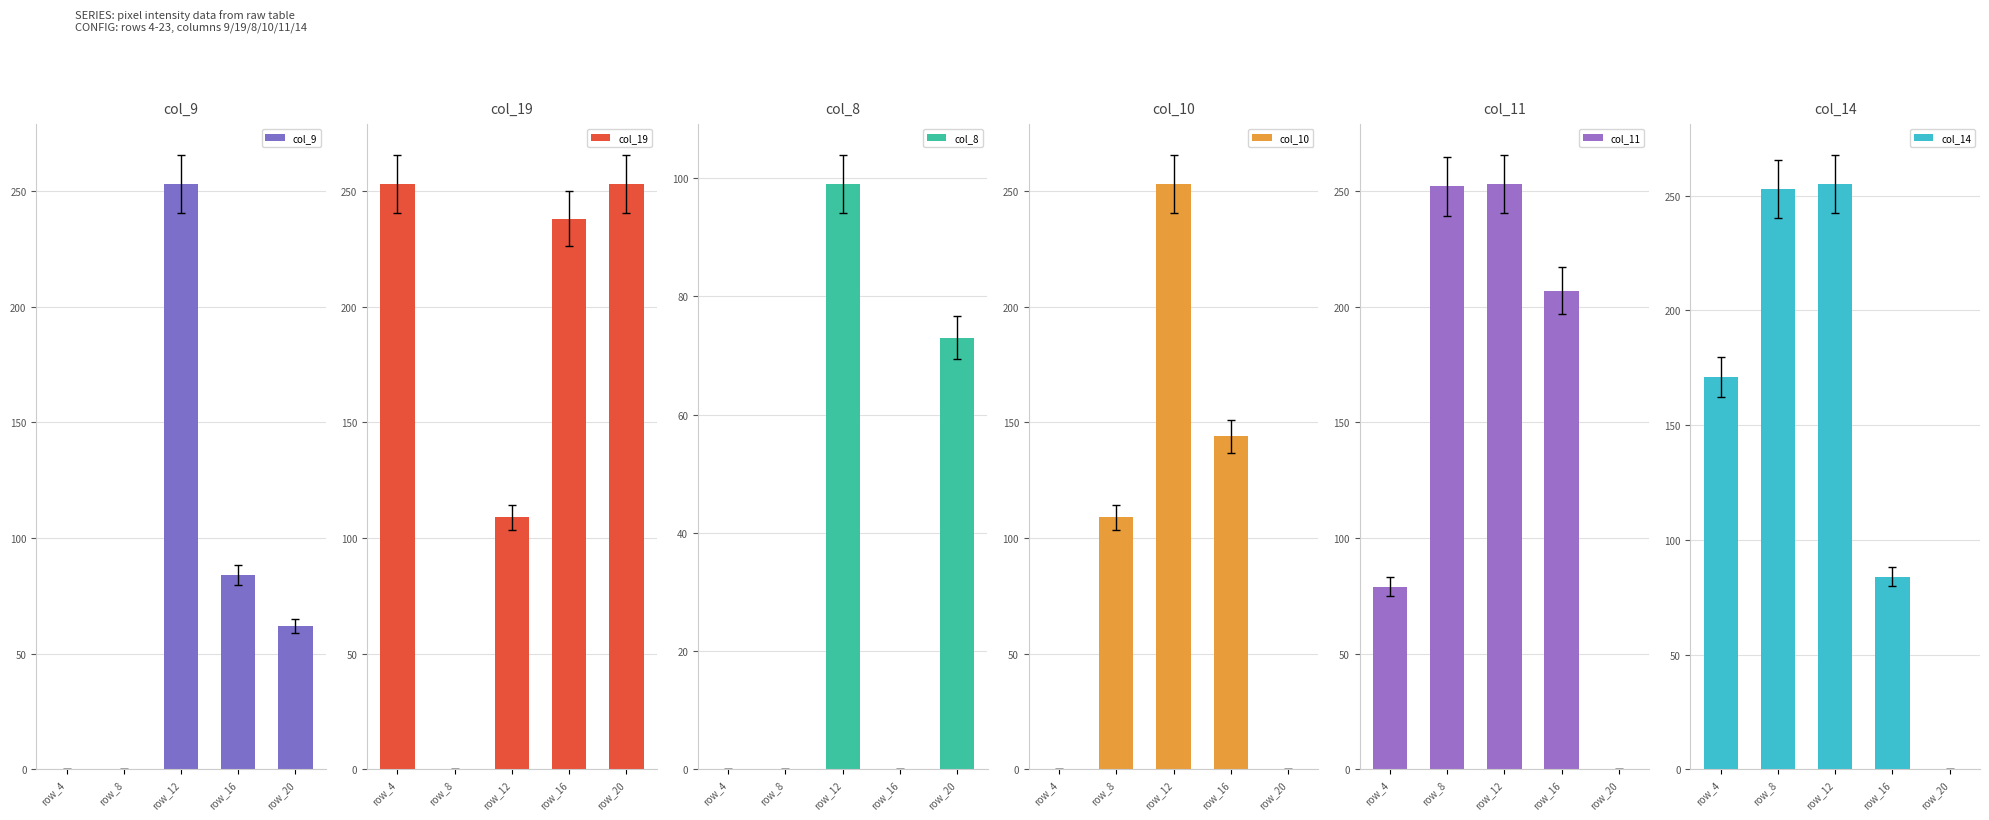

What is the difference between the col_9 values at row_20 and row_8?

62